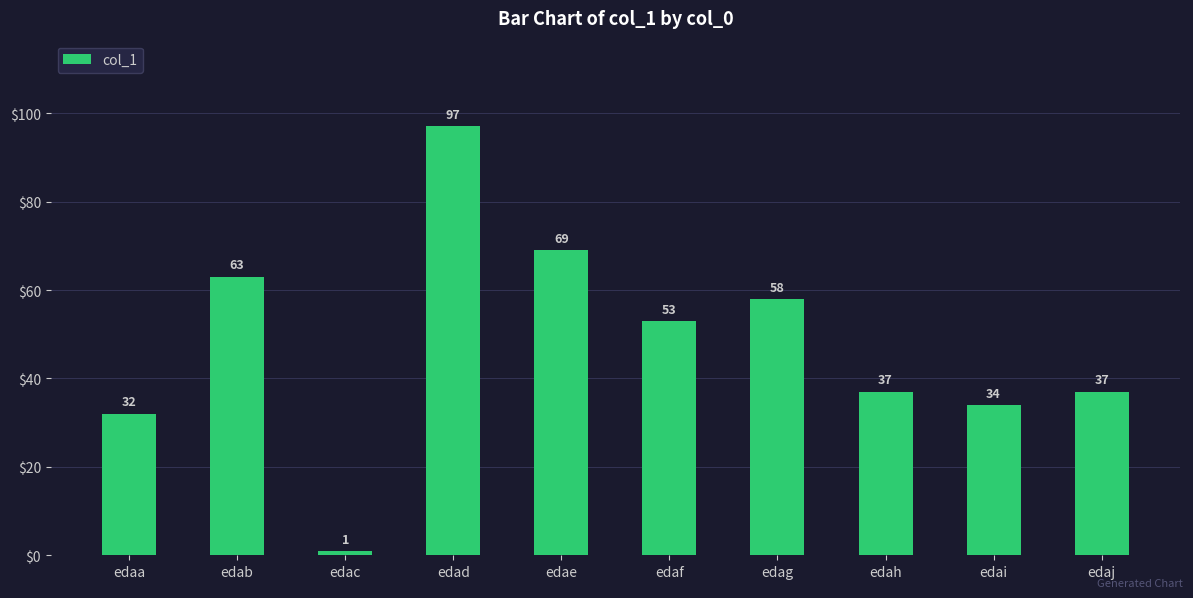

What is the value of the 10th bar from the left?

37